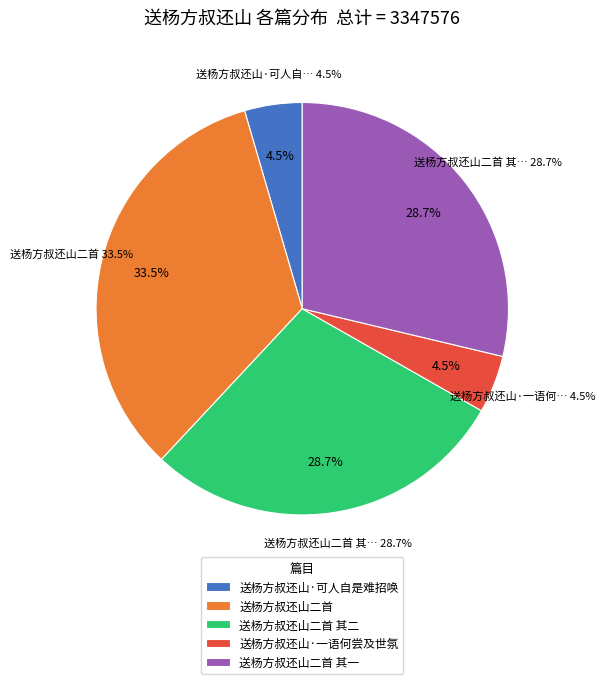

Rank the categories by value from highest to lowest.

送杨方叔还山二首, 送杨方叔还山二首 其一, 送杨方叔还山二首 其二, 送杨方叔还山·一语何尝及世氛, 送杨方叔还山·可人自是难招唤